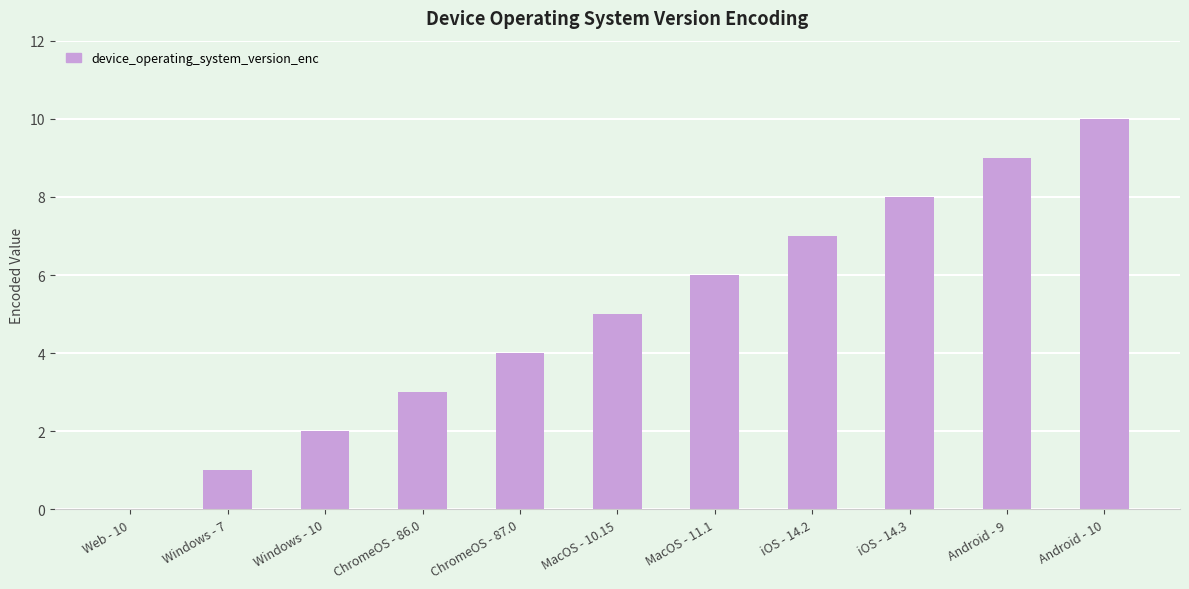

What is the change in value from Web - 10 to iOS - 14.2?

+7